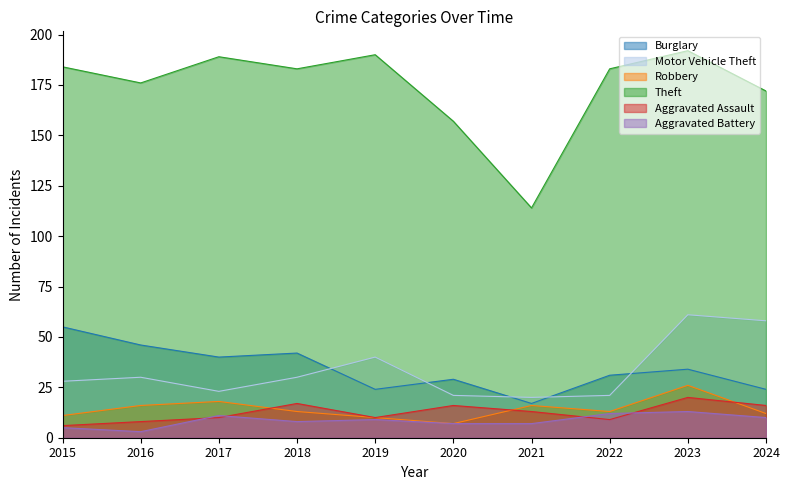

At which label does Aggravated Battery first exceed 9?

2017